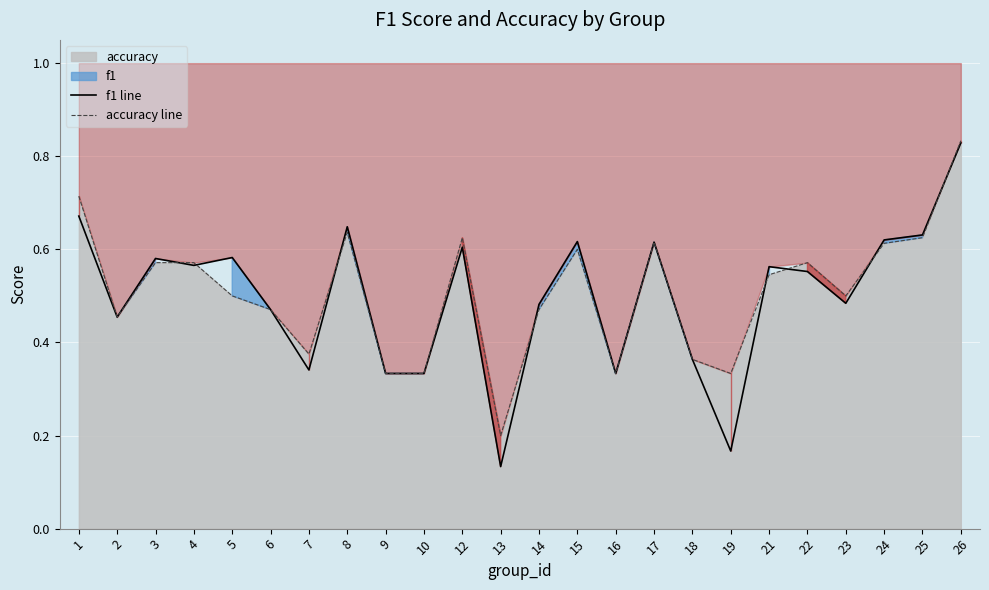

Reading left to right, what are all the values shown in this chart?

f1 line: 1=0.7	2=0.5	3=0.6	4=0.6	5=0.6	6=0.5	7=0.3	8=0.6	9=0.3	10=0.3	12=0.6	13=0.1	14=0.5	15=0.6	16=0.3	17=0.6	18=0.4	19=0.2	21=0.6	22=0.6	23=0.5	24=0.6	25=0.6	26=0.8
accuracy line: 1=0.7	2=0.5	3=0.6	4=0.6	5=0.5	6=0.5	7=0.4	8=0.6	9=0.3	10=0.3	12=0.6	13=0.2	14=0.5	15=0.6	16=0.3	17=0.6	18=0.4	19=0.3	21=0.5	22=0.6	23=0.5	24=0.6	25=0.6	26=0.8